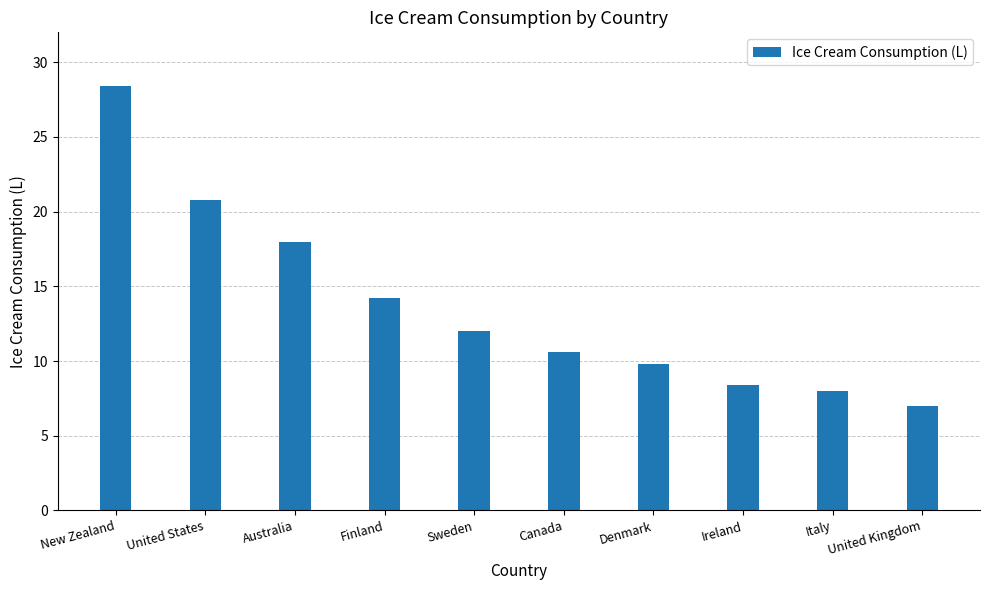

What position from the left is Australia?

3